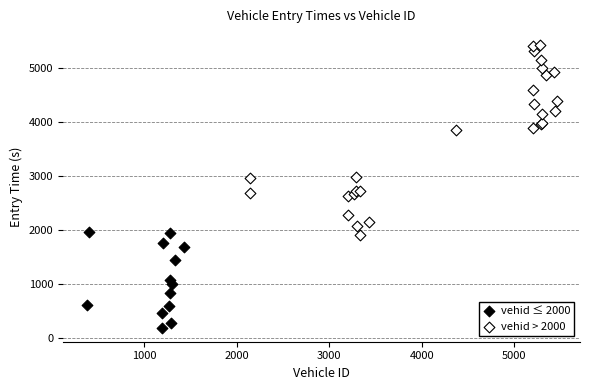

Which series contains the highest Y value?

vehid > 2000